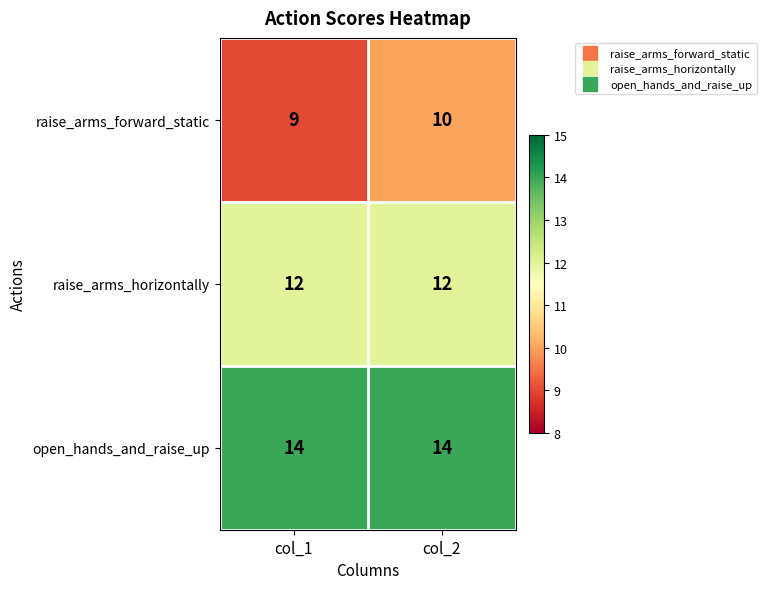

Between col_1 and col_2, which series saw the biggest shift?

raise_arms_forward_static